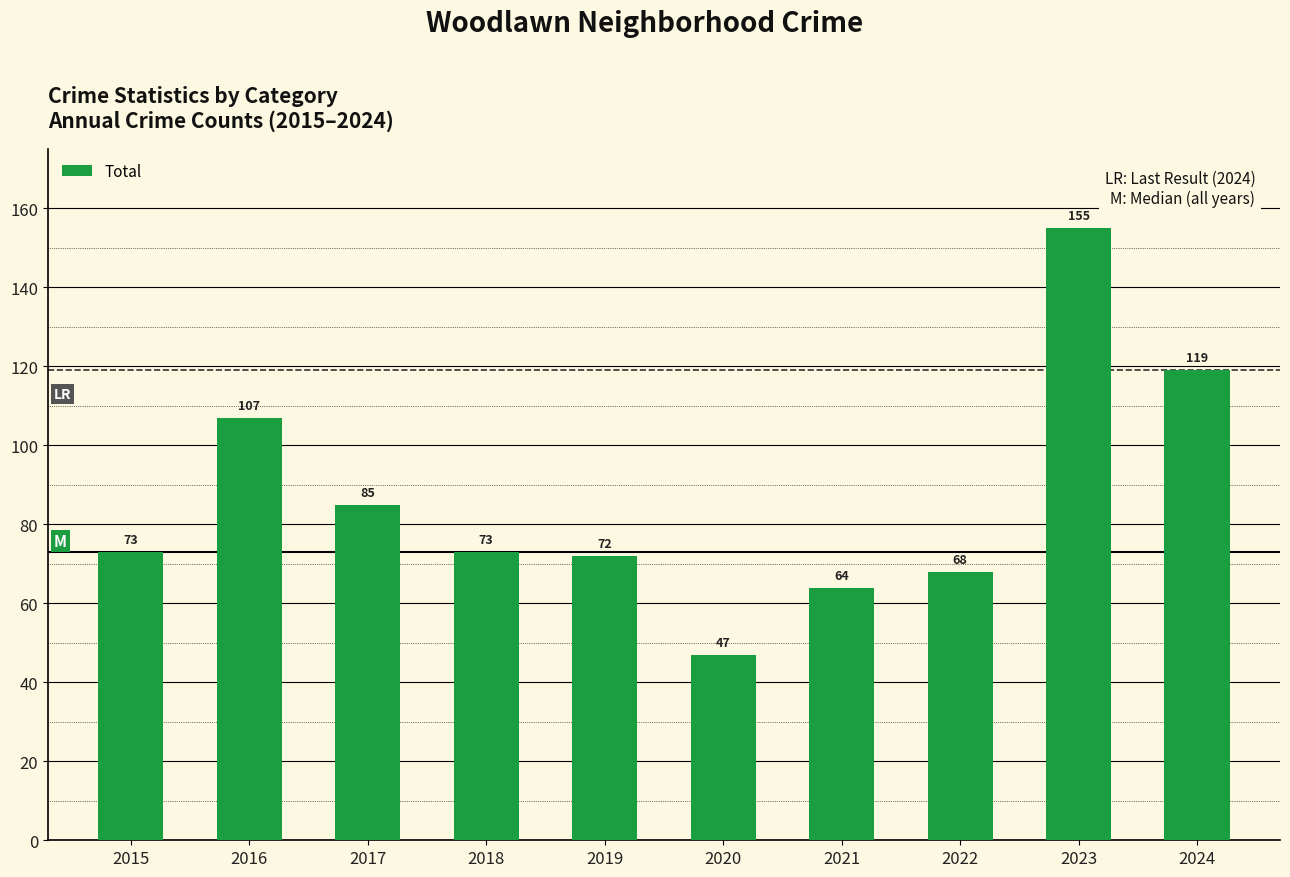

What is the smallest value displayed?

47